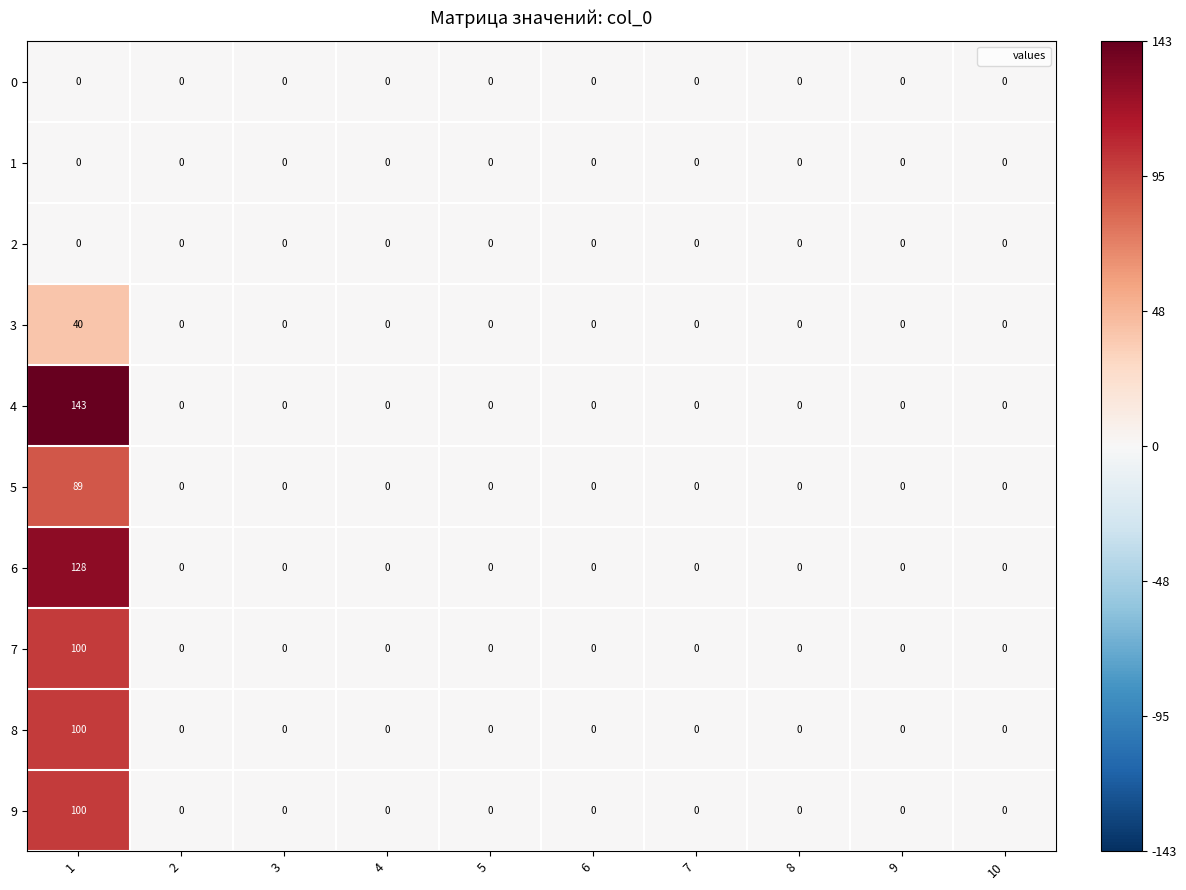

The 6 series shows 0 at 10. True or false?

True